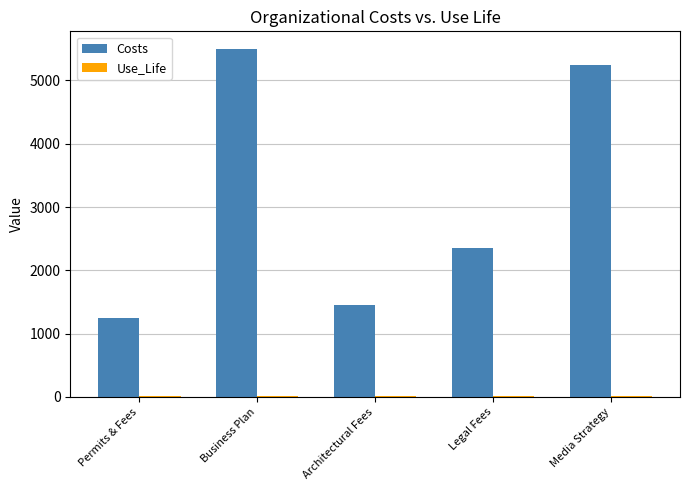

Where does the Costs series first go above 2350?

Business Plan